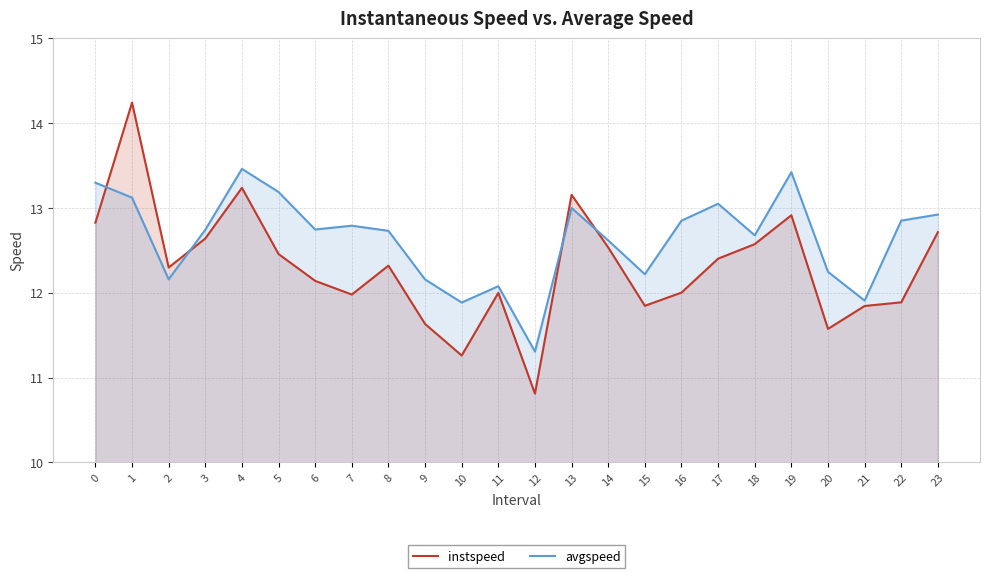

Between 13 and 17, which series saw the biggest shift?

instspeed